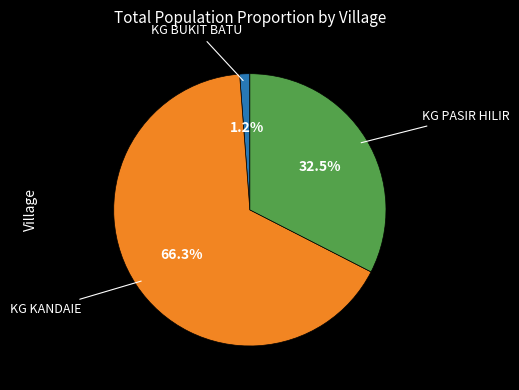

How many slices are in this pie chart?

3